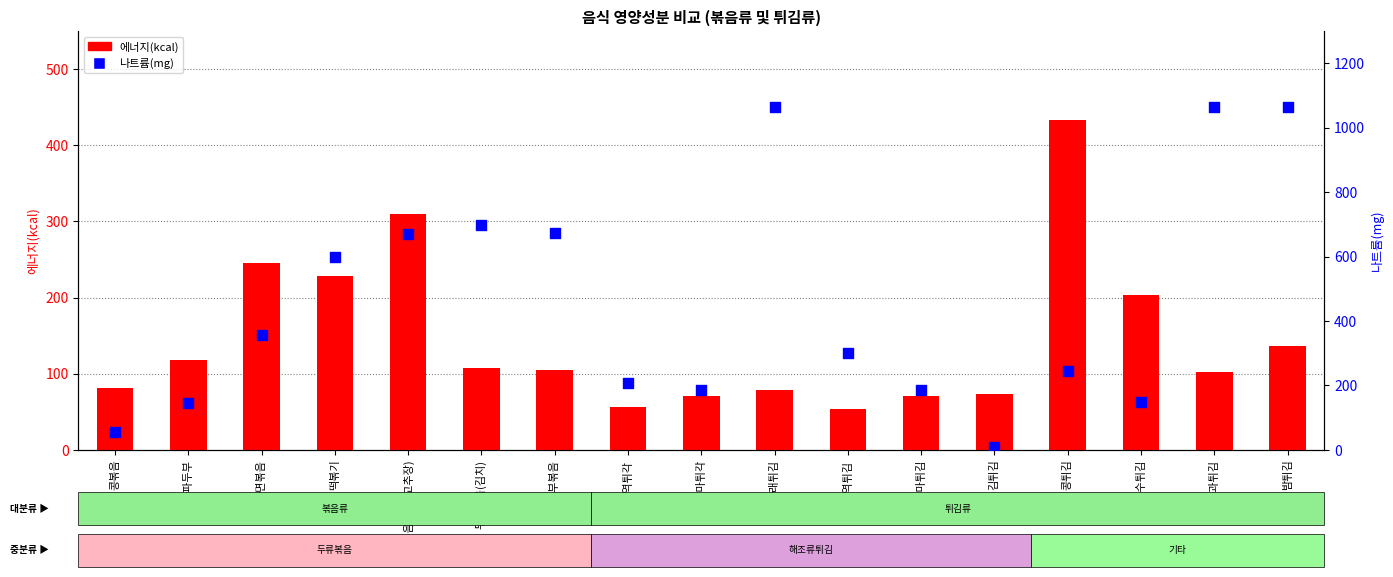

What are all the series names shown in the legend?

에너지(kcal), 나트륨(mg)